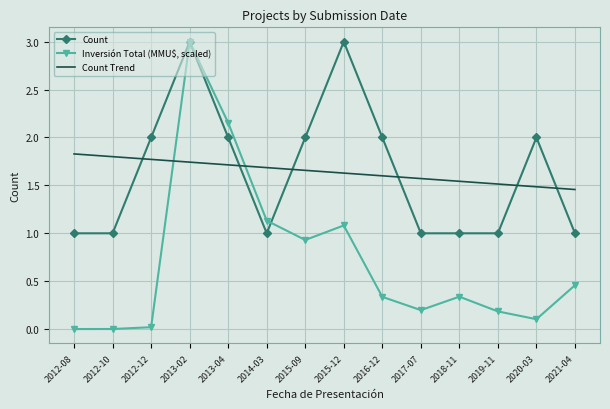

True or false: Count has a value of 1.0 at 2018-11.

True